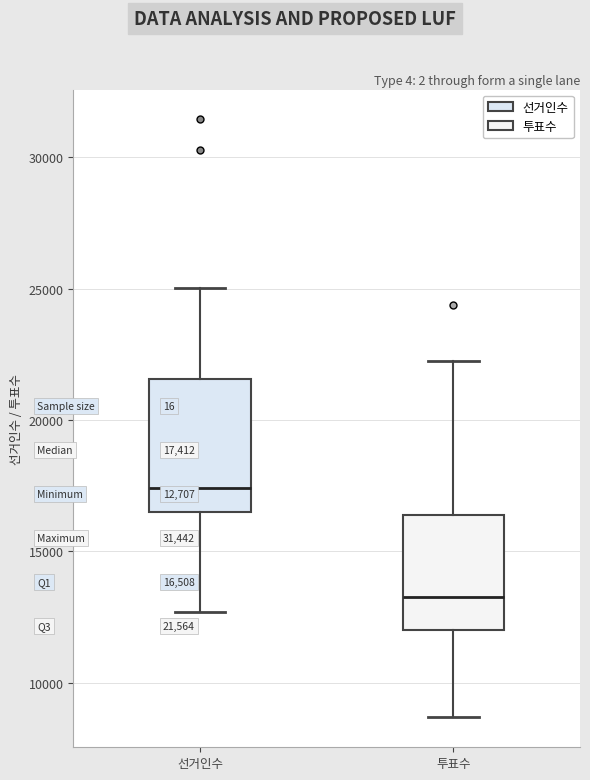

Which box is the tallest, from its lower edge to its upper edge?

선거인수